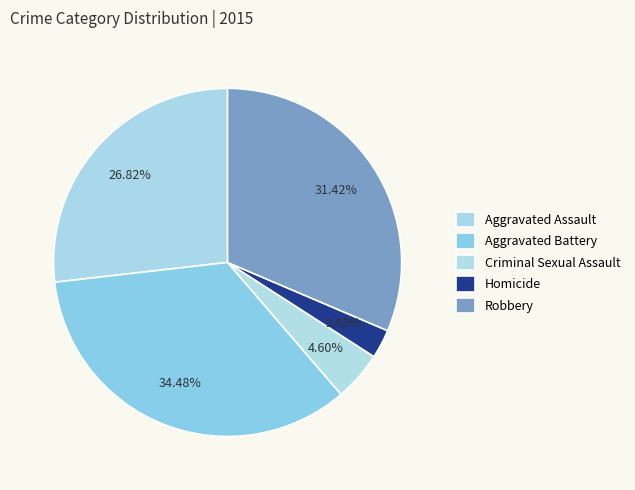

Between Aggravated Battery and Robbery, which is larger?

Aggravated Battery